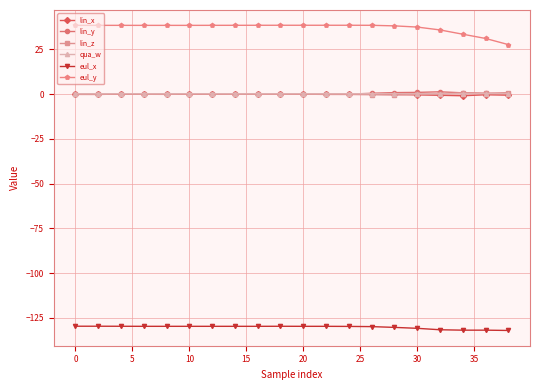

What is the minimum value shown in the chart?

-132.0